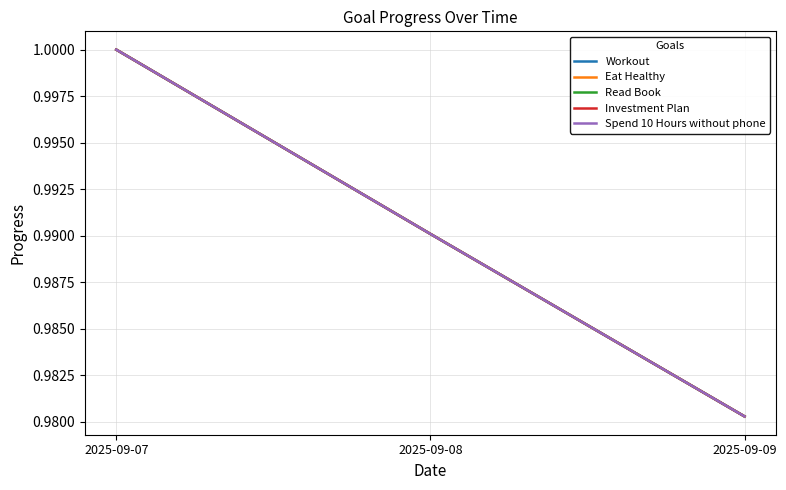

What is the total value across all series at 2025-09-08?

5.0